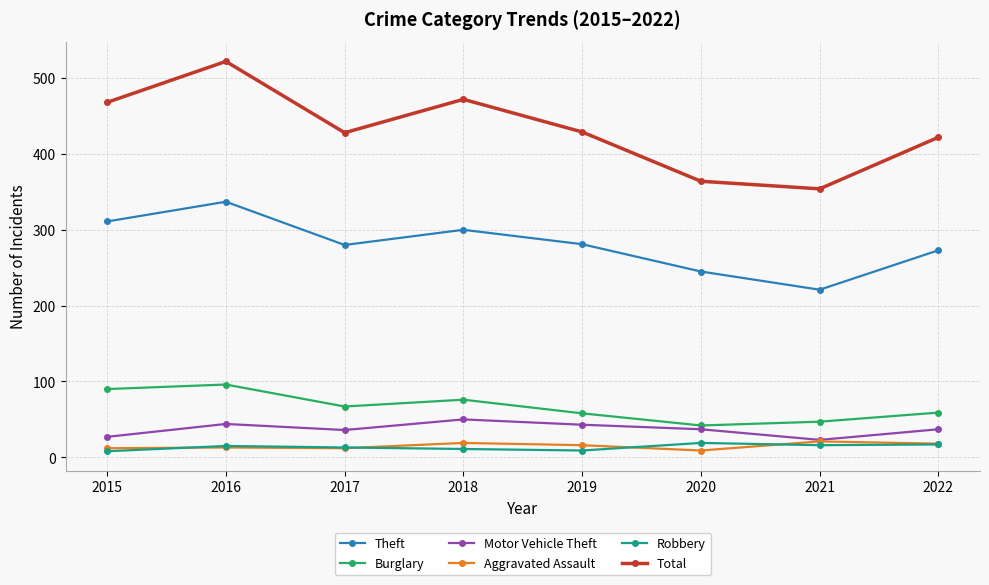

What is the total value across all series at 2020?

716